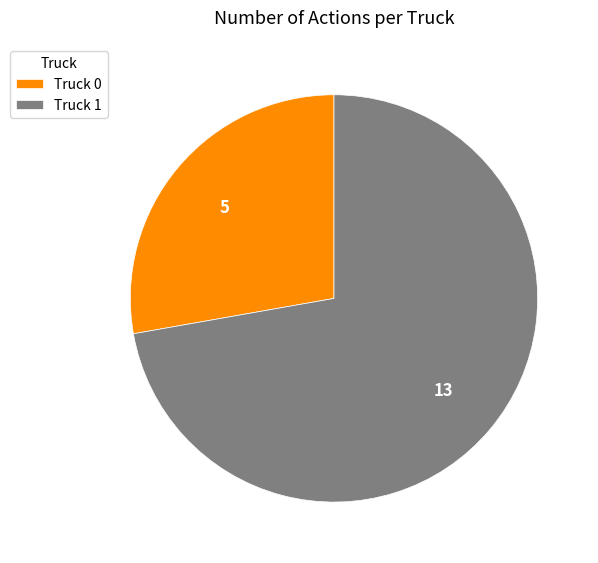

How many slices are in this pie chart?

2